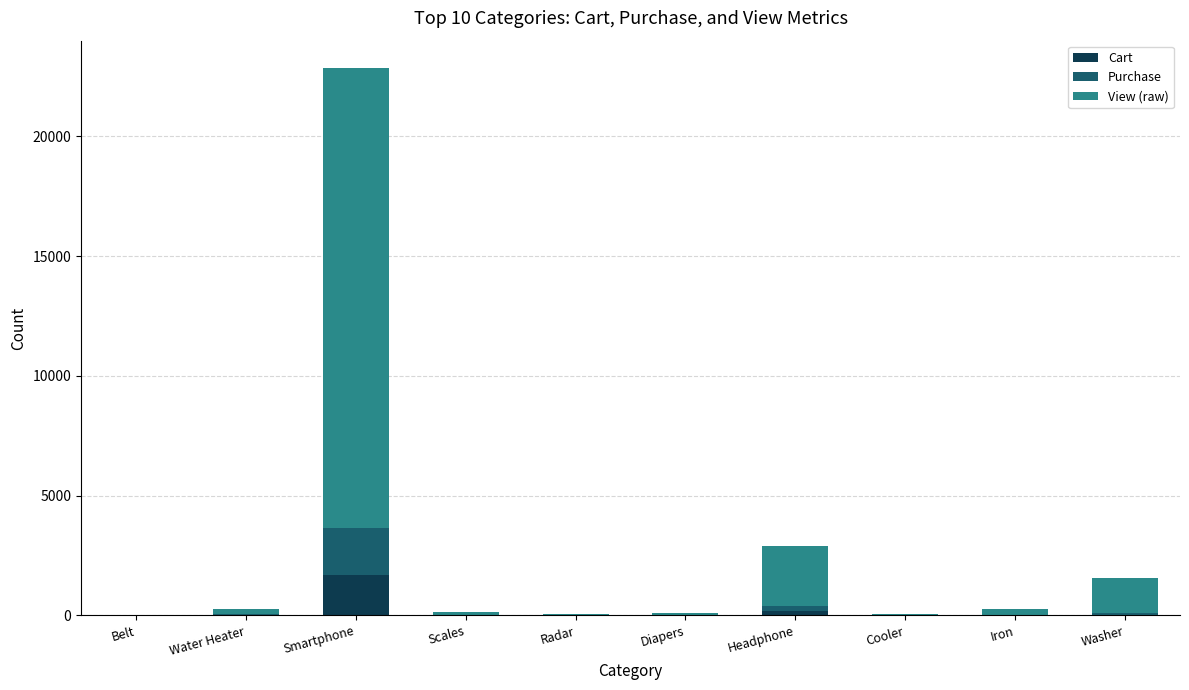

Which category has the highest value in the Cart series?

Smartphone